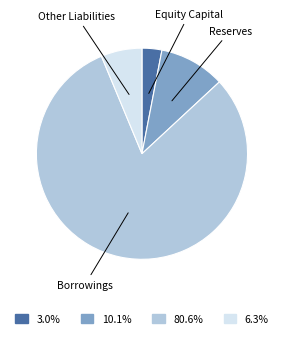

Does any single category account for the majority?

Yes